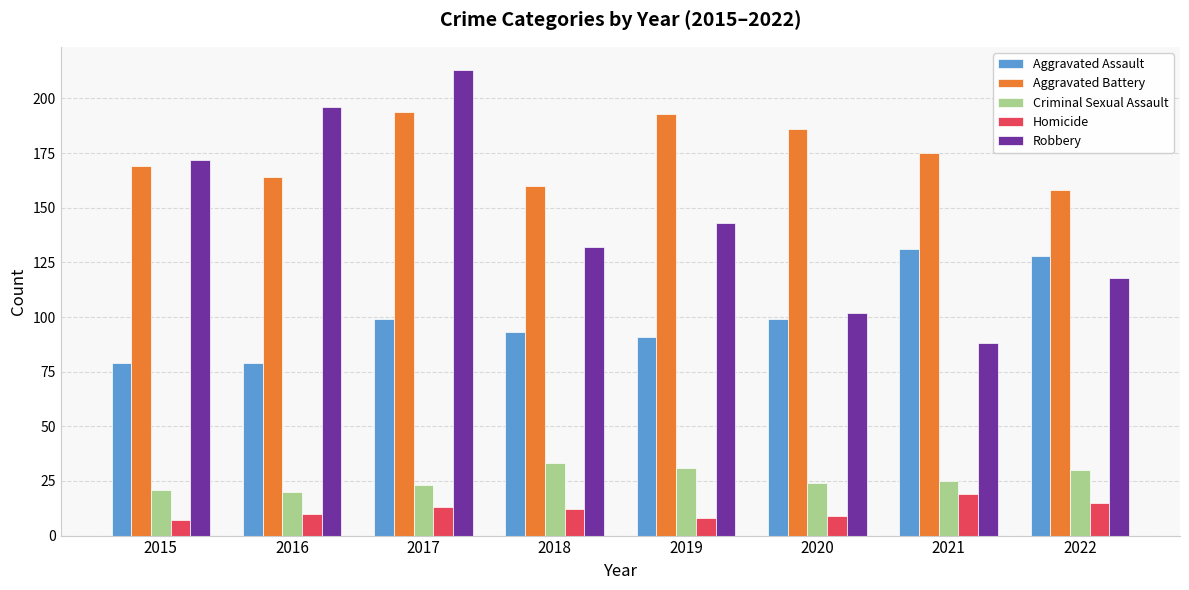

The Aggravated Assault series shows 128 at 2022. True or false?

True